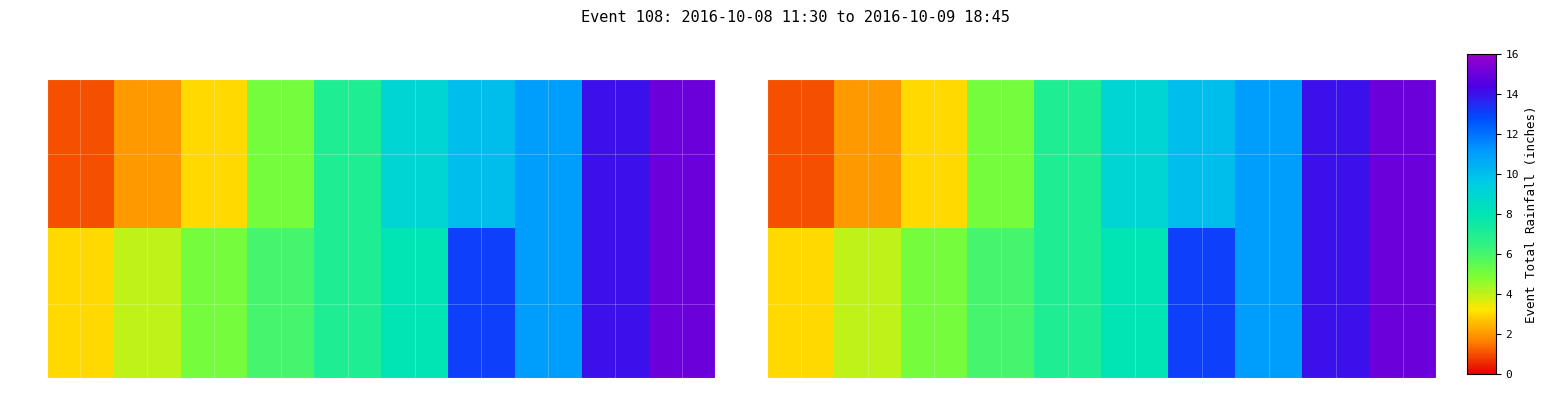

Which label corresponds to the smallest value in the chart?

3